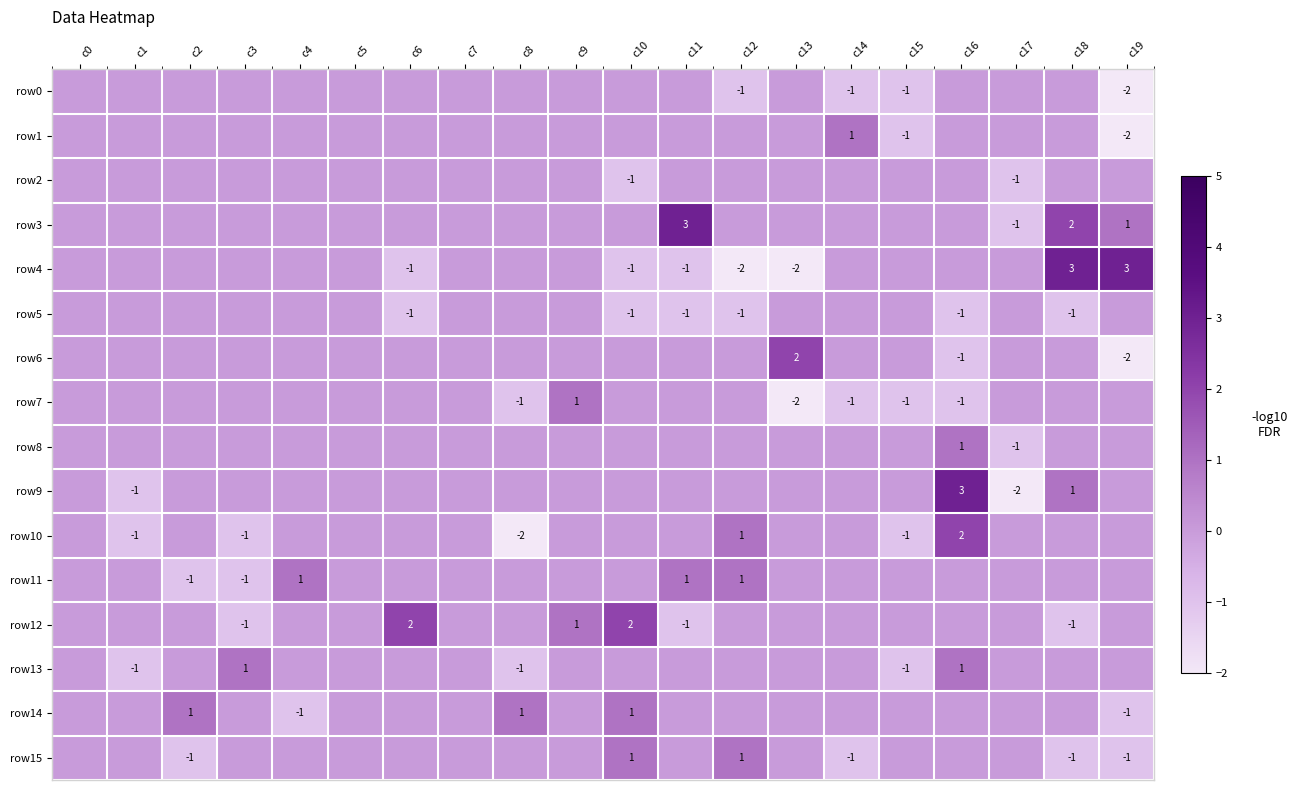

Which has a higher value, c6 or c11?

c6